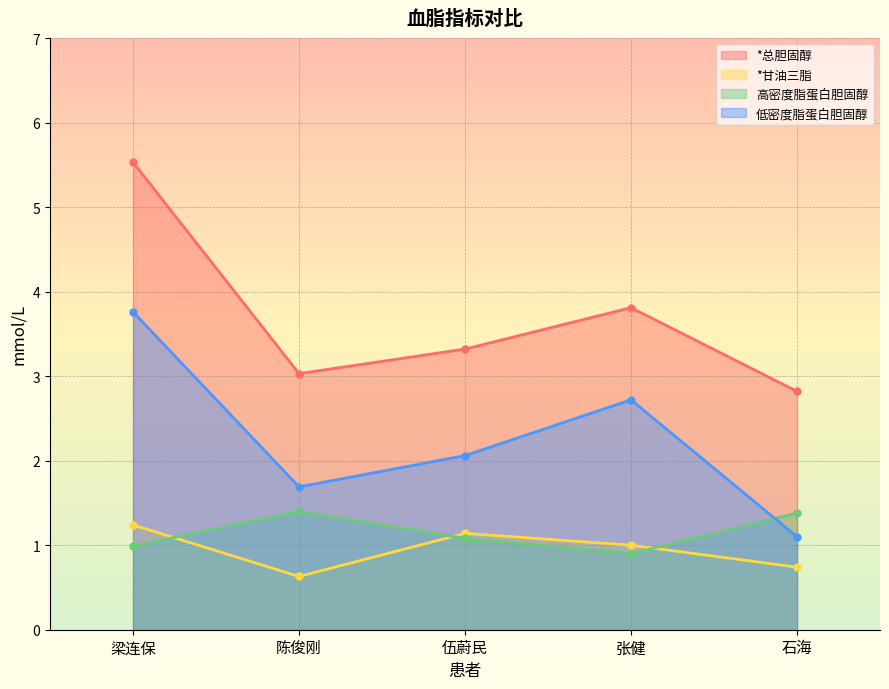

True or false: 高密度脂蛋白胆固醇 and *总胆固醇 intersect in this chart.

False